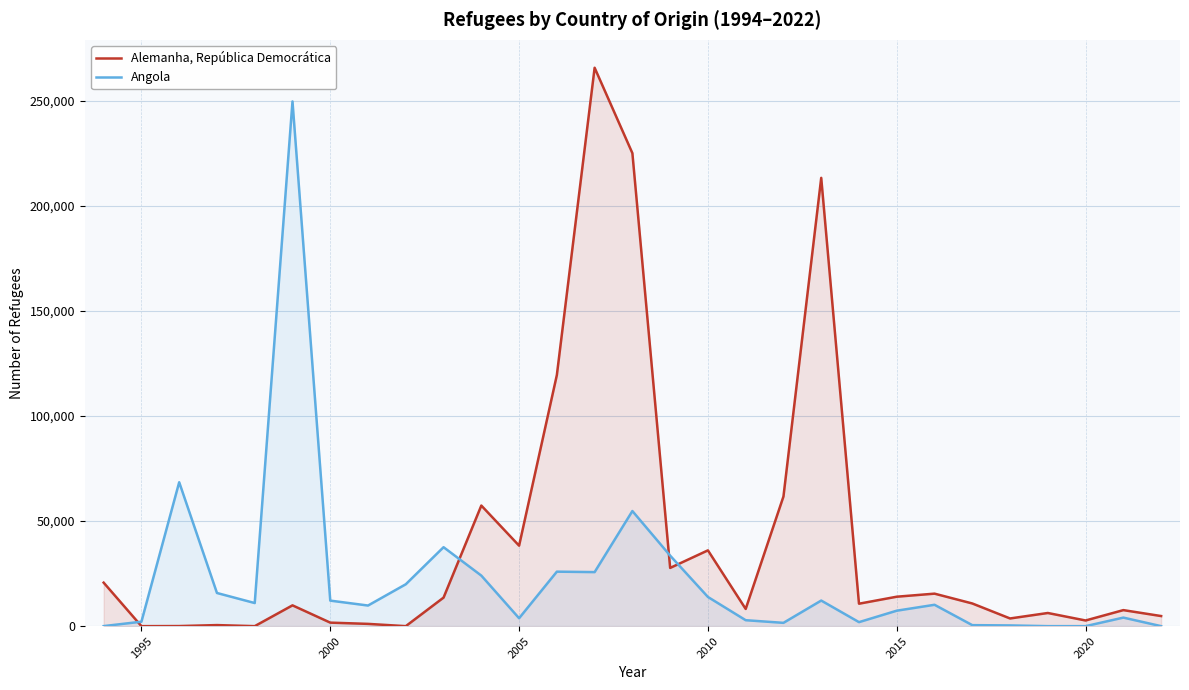

Which series has the widest spread of values?

Alemanha, República Democrática